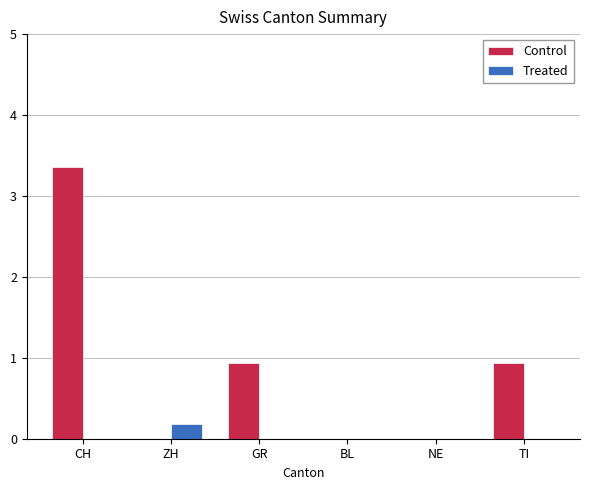

Between CH and TI, which series saw the biggest shift?

Control